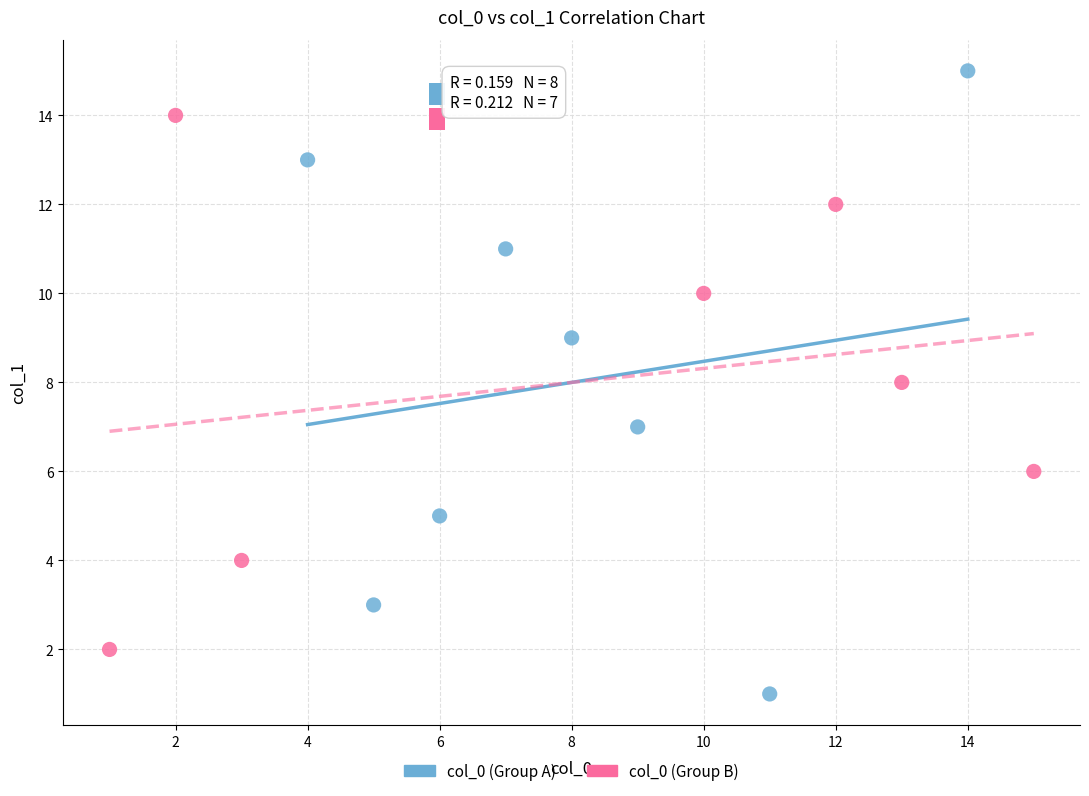

Which series contains the lowest Y value?

col_0 (Group A)